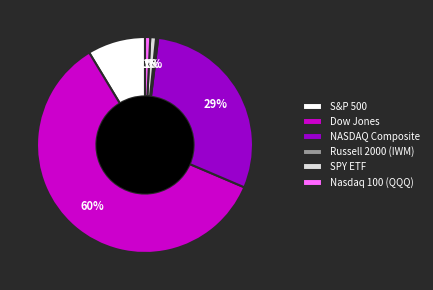

Do Nasdaq 100 (QQQ) and S&P 500 together represent more than half of the pie?

No